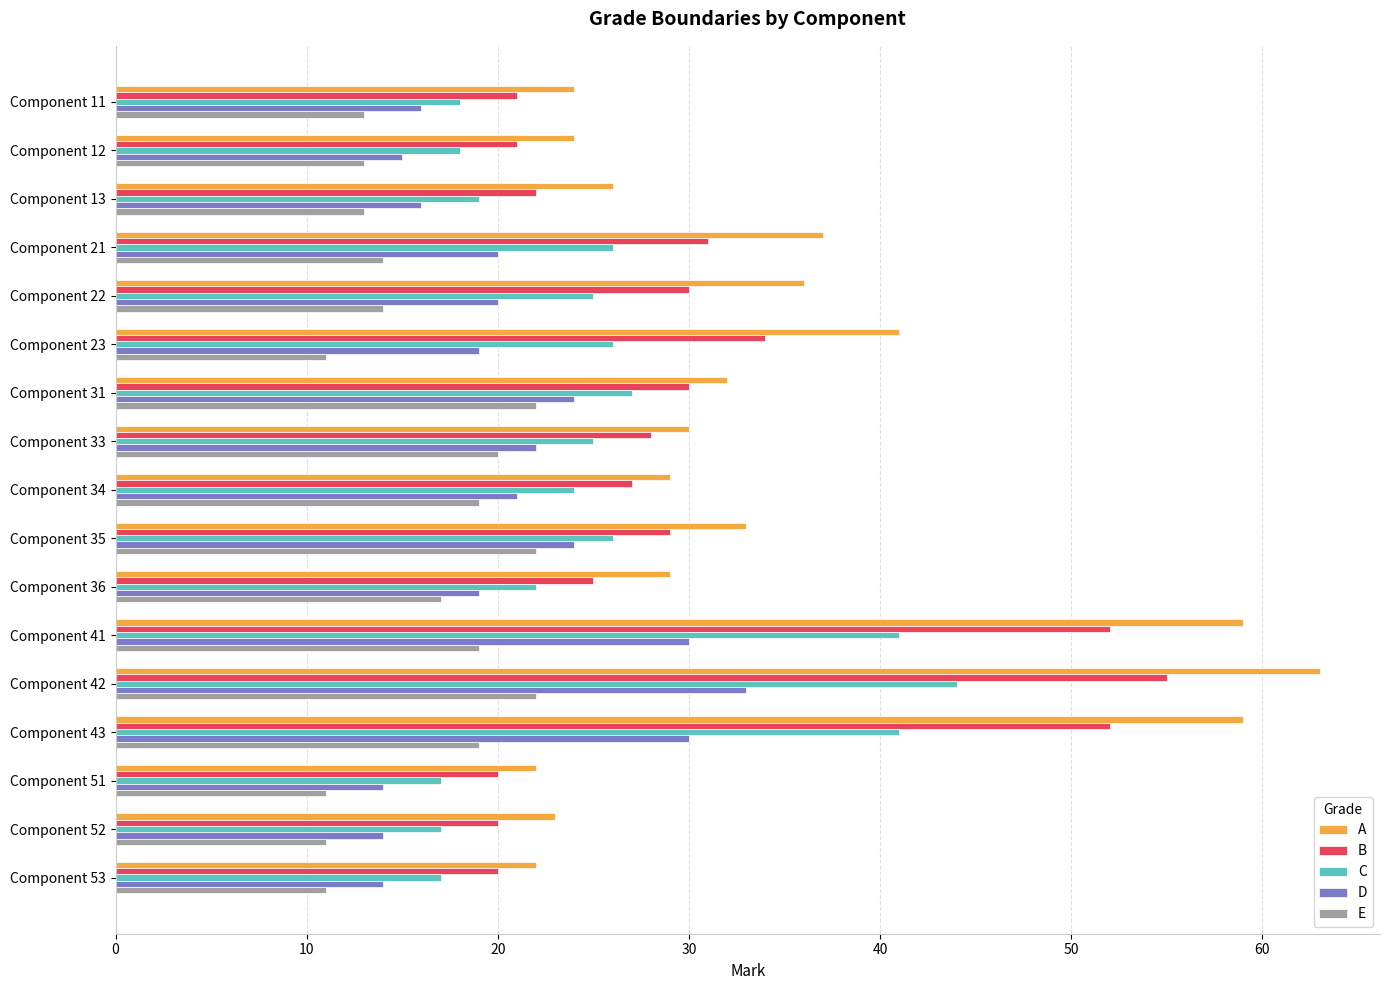

List the series in order of their peak value, highest first.

A, B, C, D, E